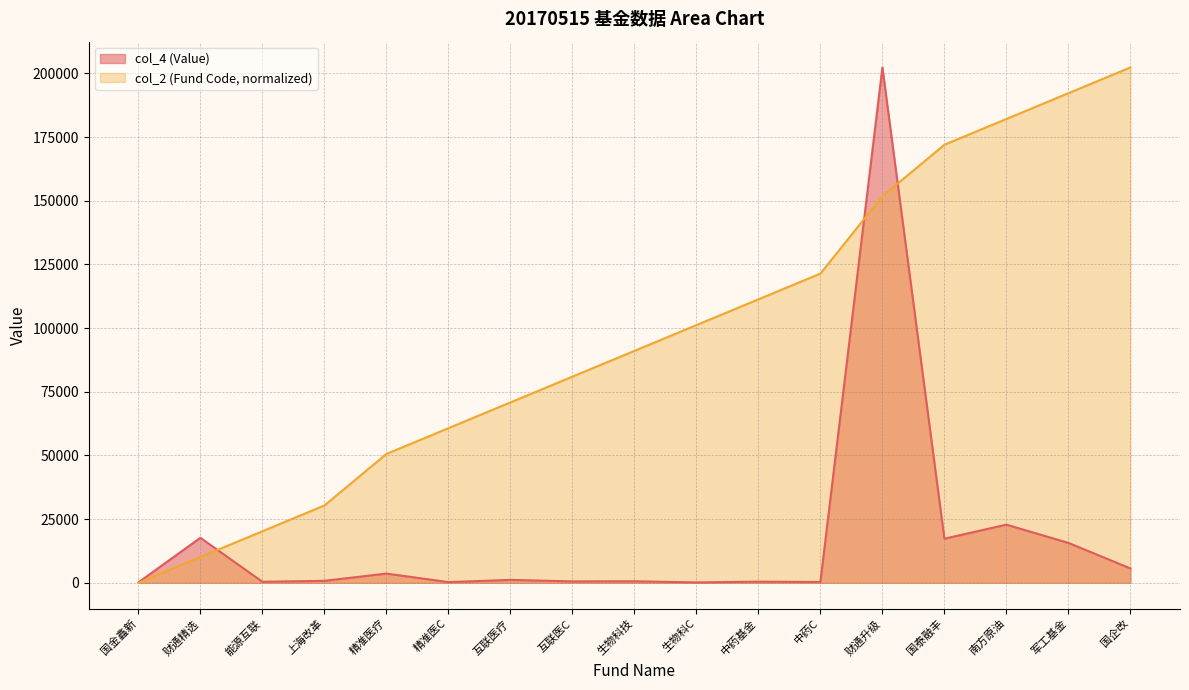

Which series has the largest total across all categories?

col_2 (Fund Code)